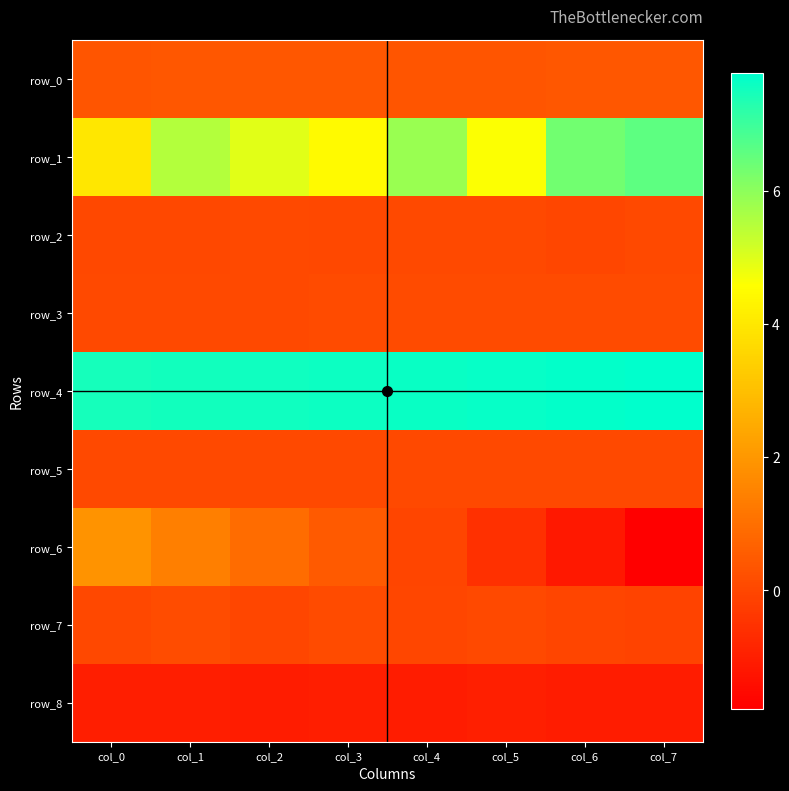

Reading left to right, list all the values displayed in this chart.

row_0: 0.3	0.4	0.4	0.4	0.4	0.4	0.4	0.4
row_1: 4.0	5.5	5.0	4.5	5.8	4.6	6.3	6.6
row_2: 0.0	0.0	0.1	0.0	0.1	0.1	0.0	0.1
row_3: 0.1	0.1	0.1	0.1	0.1	0.1	0.1	0.1
row_4: 7.5	7.5	7.6	7.6	7.6	7.7	7.7	7.8
row_5: 0.1	0.1	0.1	0.1	0.1	0.1	0.1	0.1
row_6: 1.9	1.4	0.9	0.5	-0.1	-0.6	-1.2	-1.8
row_7: 0.0	0.1	0.0	0.1	-0.0	0.1	-0.0	-0.1
row_8: -1.0	-1.0	-1.1	-1.0	-1.1	-1.0	-1.0	-1.0